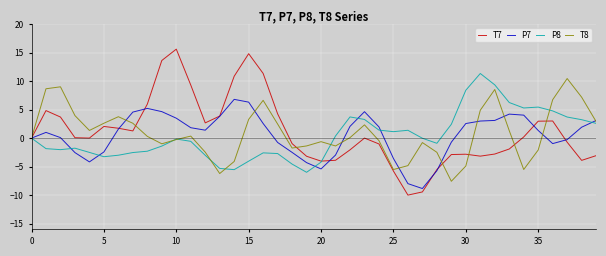

What is the minimum value shown in the chart?

-10.0